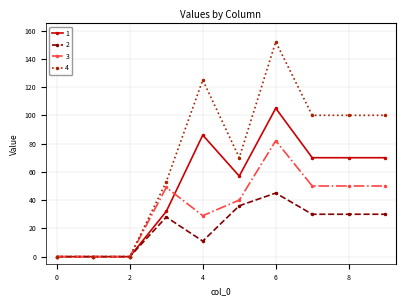

How many values in the 2 series are below 30?

5